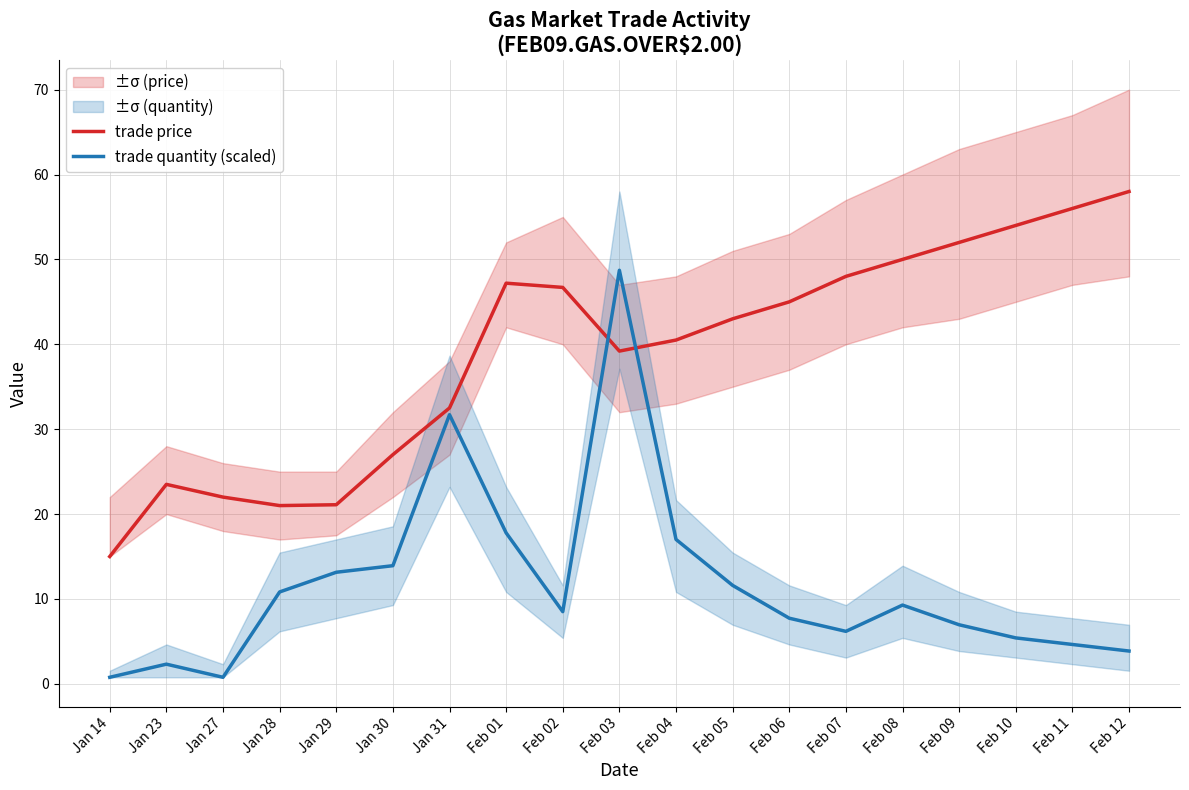

Reading right to left, extract all data points from this chart.

trade price: 58.0	56.0	54.0	52.0	50.0	48.0	45.0	43.0	40.5	39.2	46.7	47.2	32.5	27.0	21.1	21.0	22.0	23.5	15.0
trade quantity (scaled): 3.9	4.6	5.4	7.0	9.3	6.2	7.7	11.6	17.0	48.7	8.5	17.8	31.7	13.9	13.1	10.8	0.8	2.3	0.8